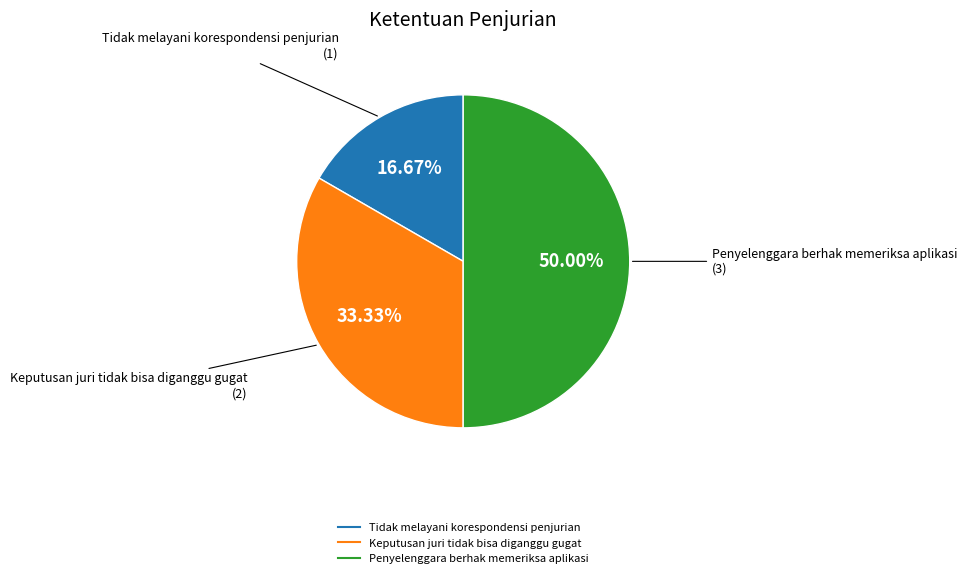

Which slice is the smallest?

Tidak melayani korespondensi penjurian